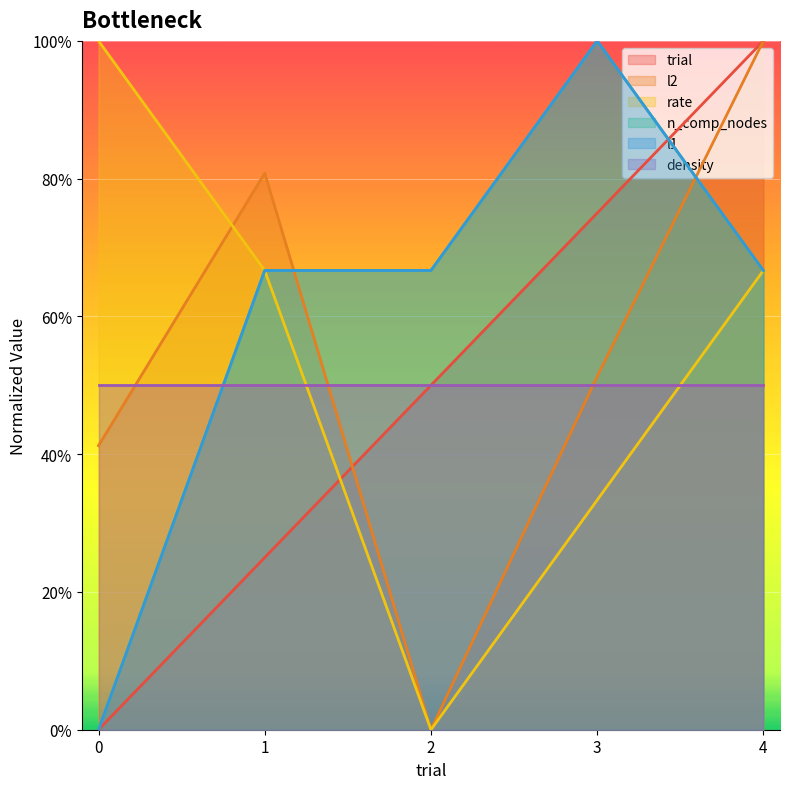

Read the n_comp_nodes value at 1.

0.7